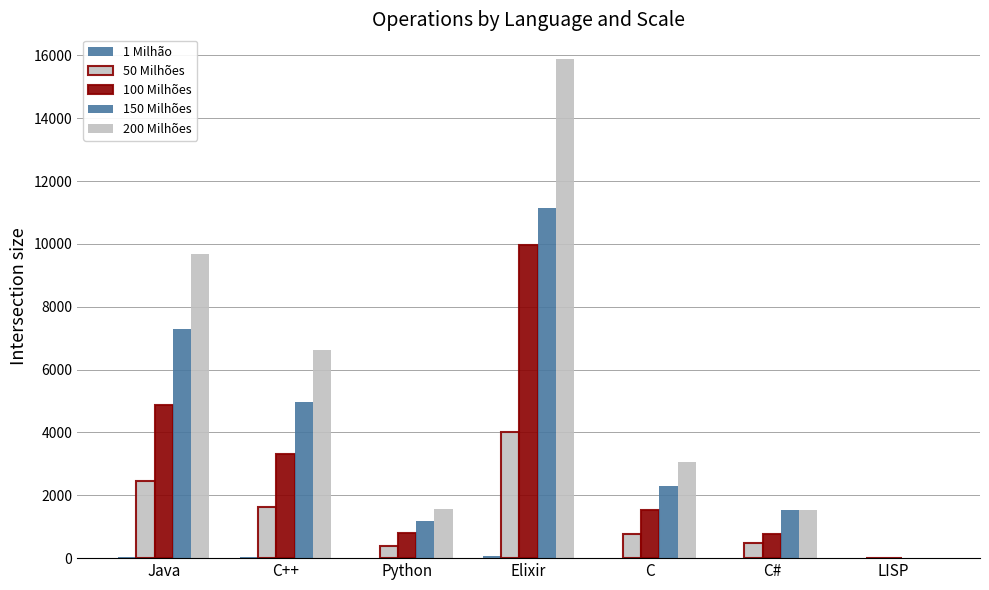

What is the label of the 4th bar from the right?

Elixir